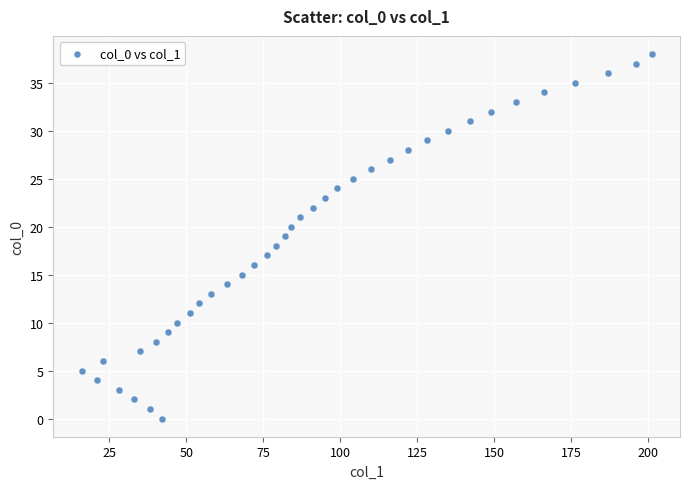

What is the range of X values (max minus min)?

185